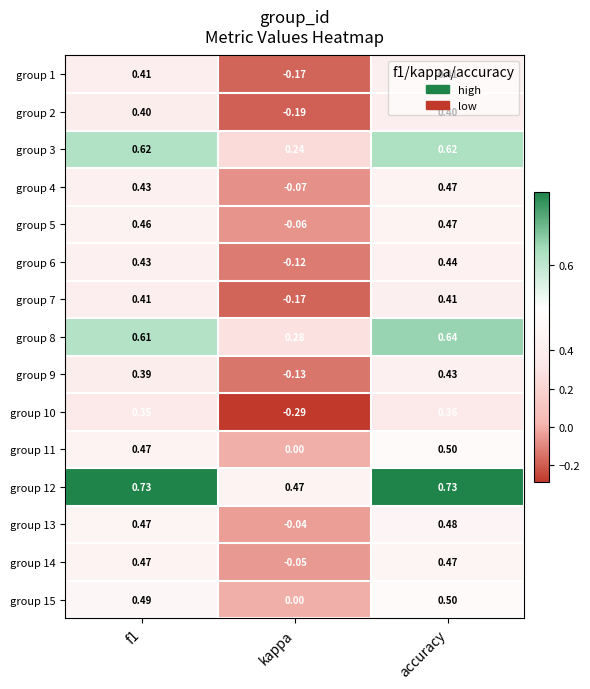

Where is group 10 nearest to the value 0?

kappa